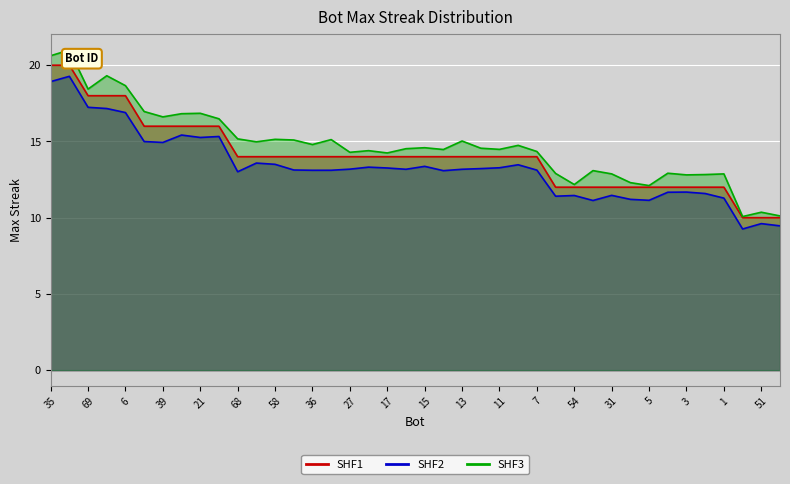

Reading left to right, extract all data points from this chart.

35=20	0=20	69=18	60=18	6=18	43=16	39=16	22=16	21=16	9=16	68=14	65=14	58=14	45=14	36=14	33=14	27=14	20=14	17=14	16=14	15=14	14=14	13=14	12=14	11=14	8=14	7=14	55=12	54=12	37=12	31=12	24=12	5=12	4=12	3=12	2=12	1=12	64=10	51=10	49=10